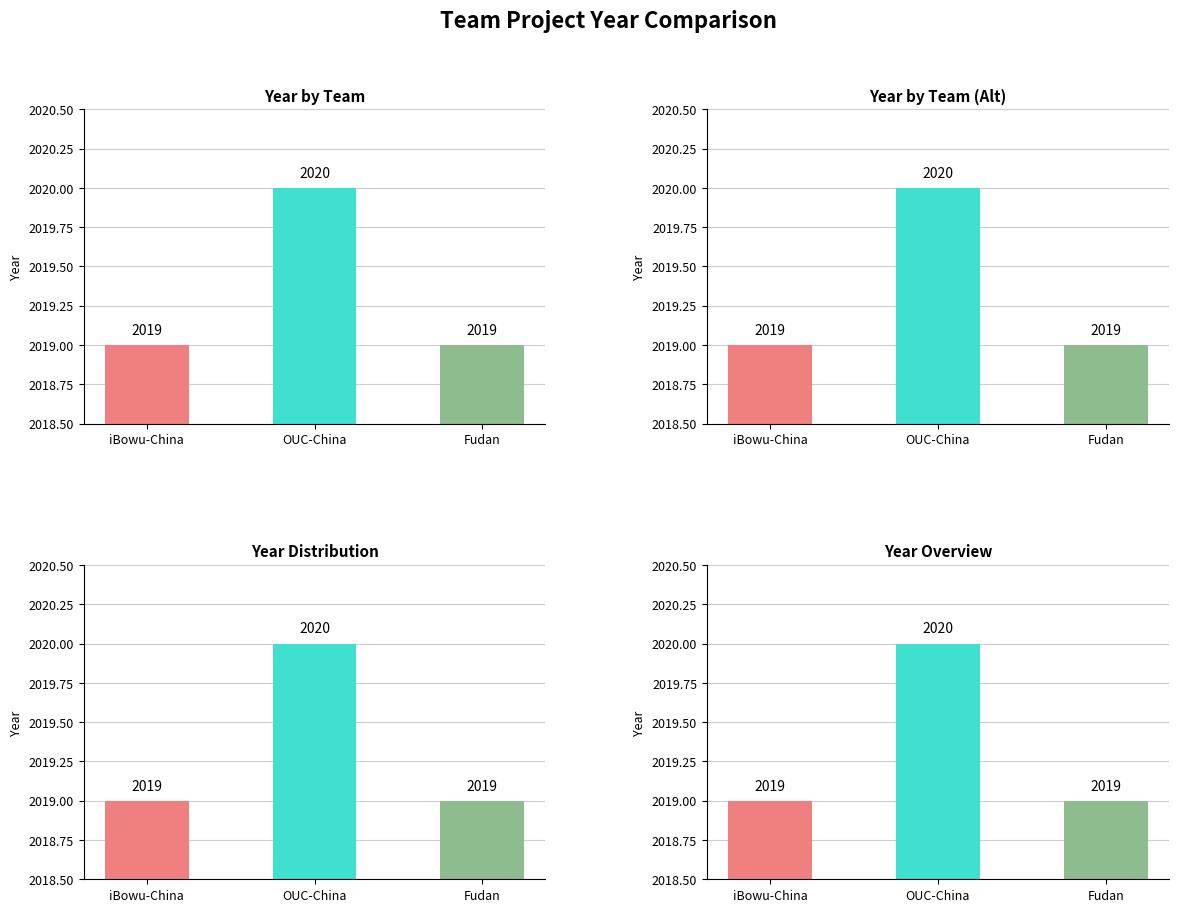

Reading right to left, list all the values displayed in this chart.

Fudan=2019	OUC-China=2020	iBowu-China=2019